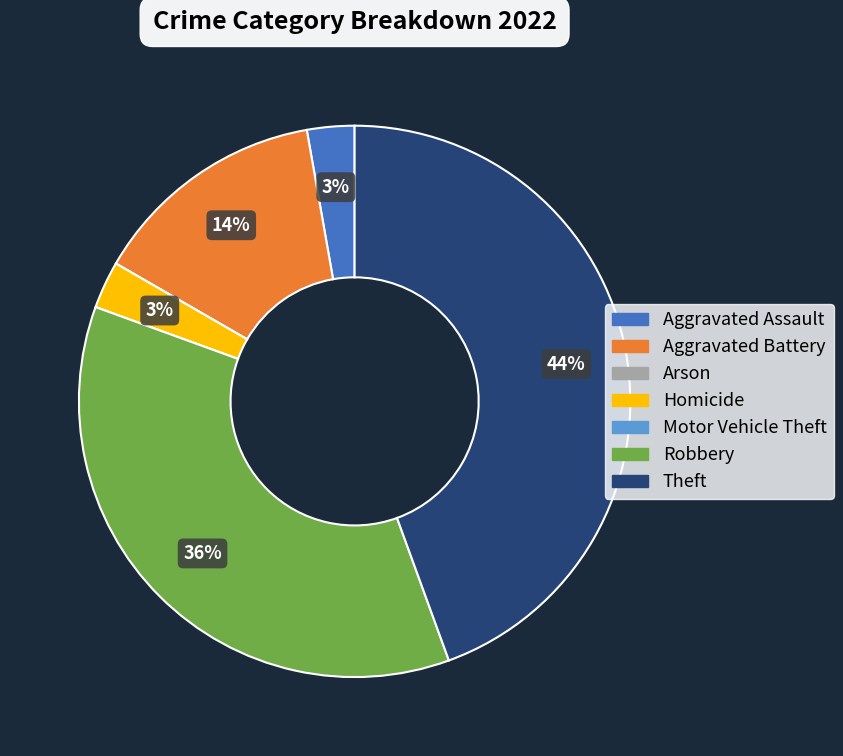

Is it true that Robbery is 36% of the pie?

True